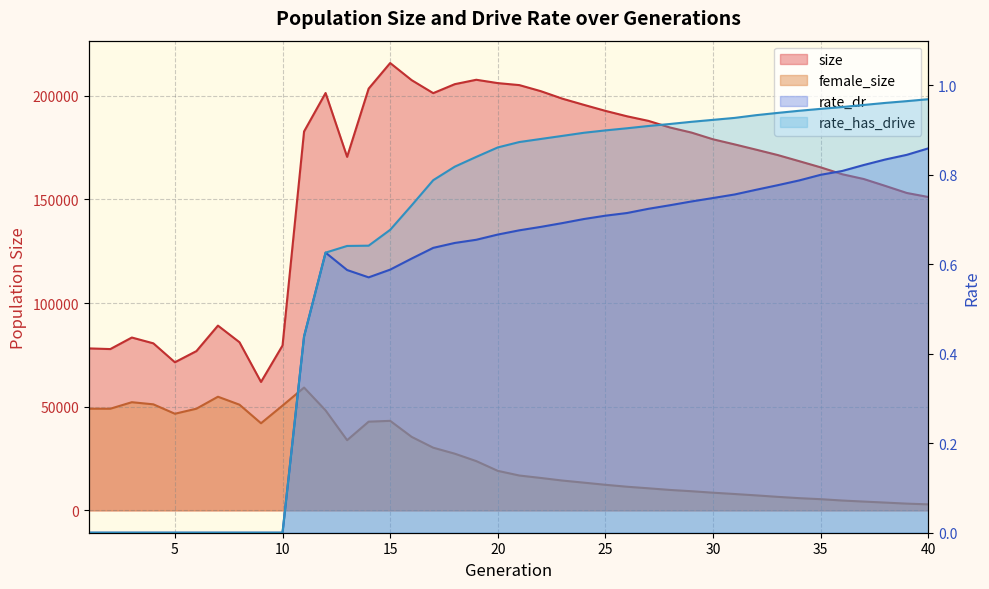

What is the total value across all series at 24?

209002.6